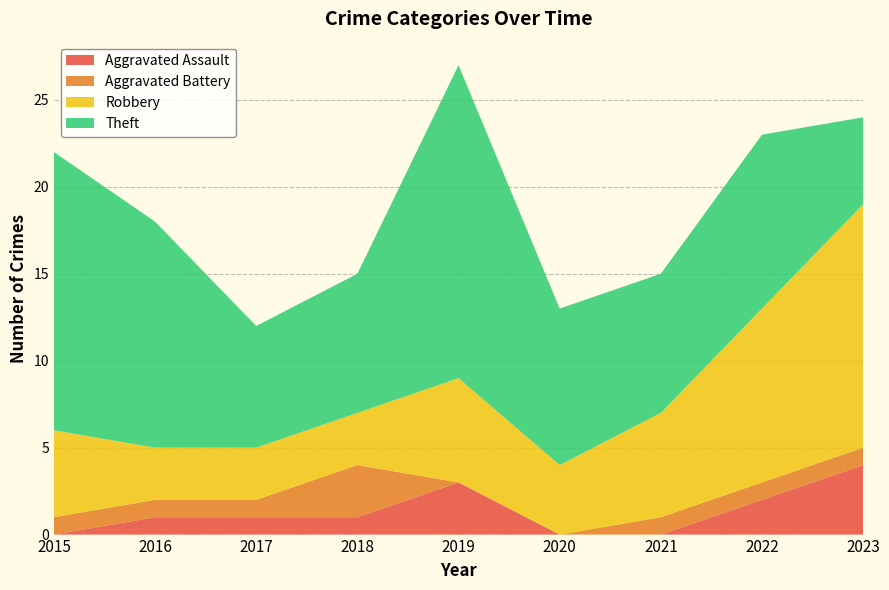

Reading left to right, extract all data points from this chart.

Aggravated Assault: 2015=0	2016=1	2017=1	2018=1	2019=3	2020=0	2021=0	2022=2	2023=4
Aggravated Battery: 2015=1	2016=1	2017=1	2018=3	2019=0	2020=0	2021=1	2022=1	2023=1
Robbery: 2015=5	2016=3	2017=3	2018=3	2019=6	2020=4	2021=6	2022=10	2023=14
Theft: 2015=16	2016=13	2017=7	2018=8	2019=18	2020=9	2021=8	2022=10	2023=5